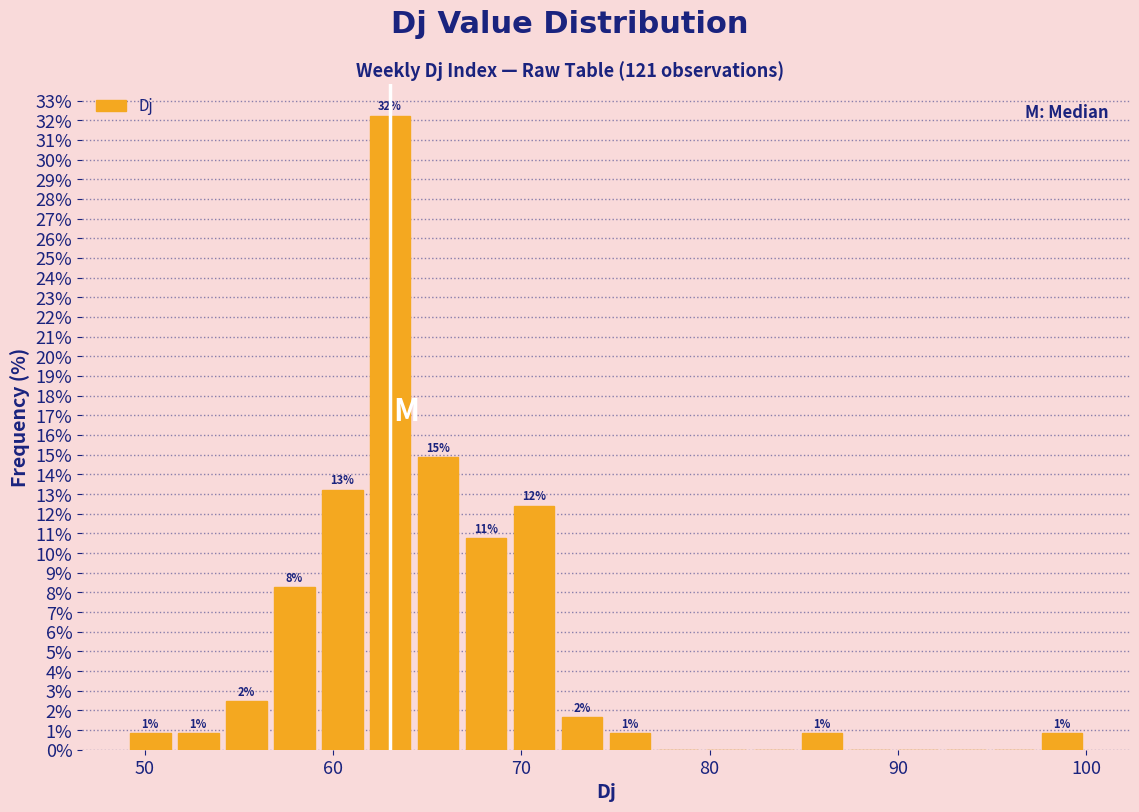

Read against the x-axis, roughly where is the centre of the tallest bar?

63